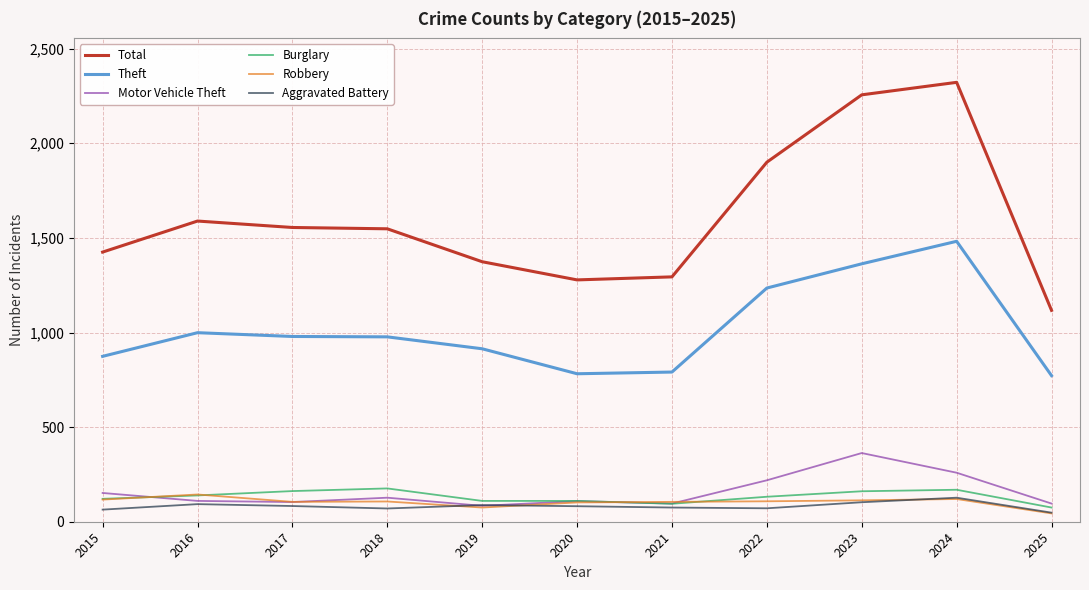

The Theft series shows 977 at 2018. True or false?

True